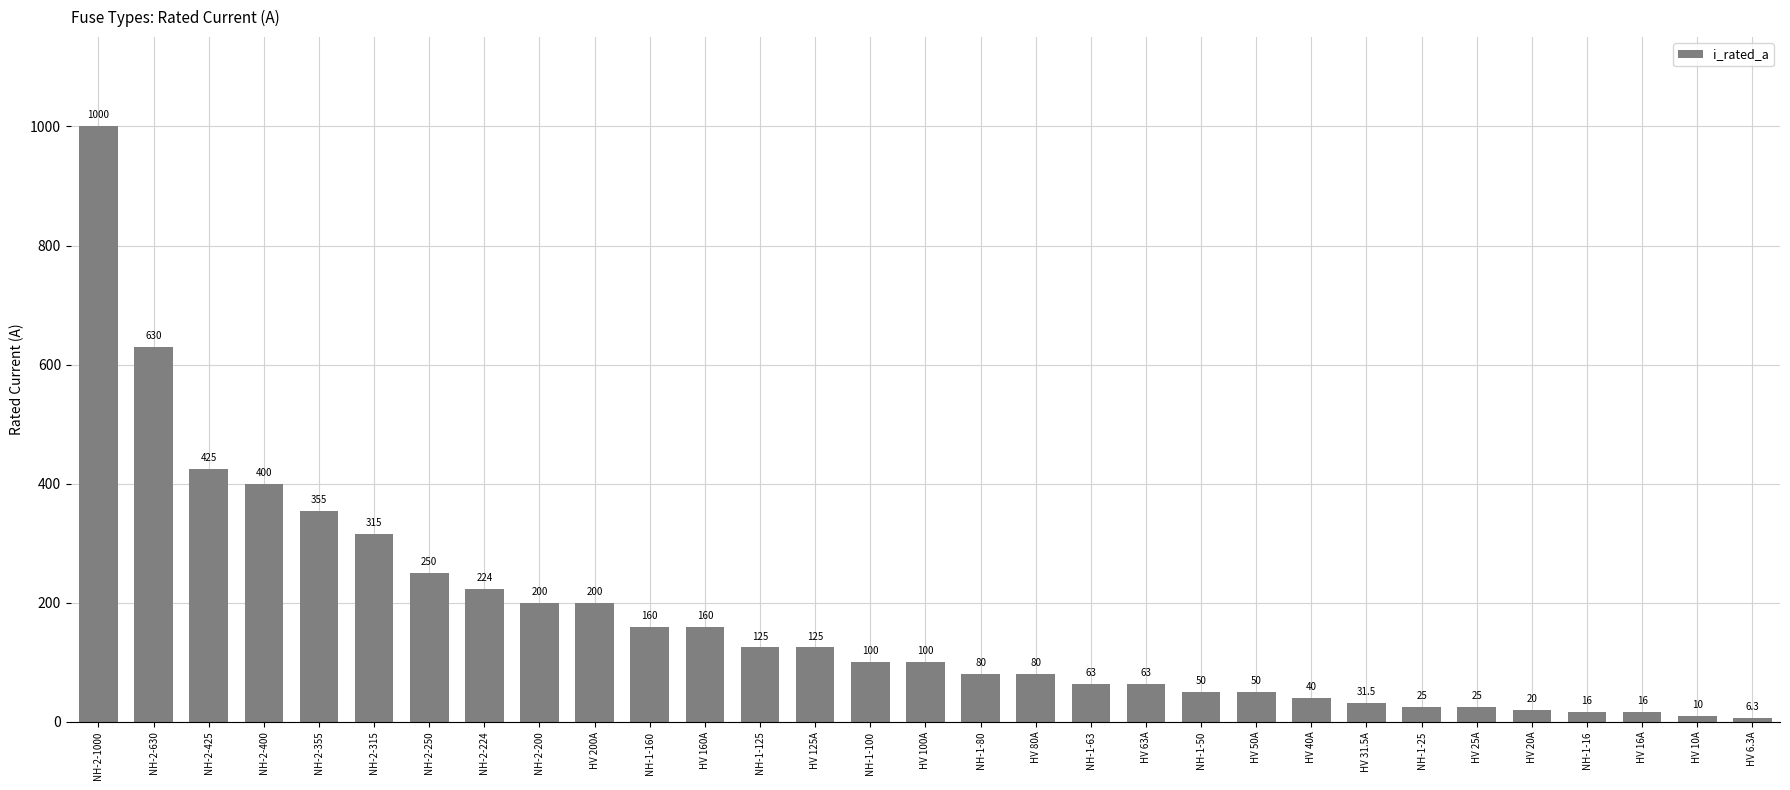

What is the label of the 21st bar from the right?

NH-1-160